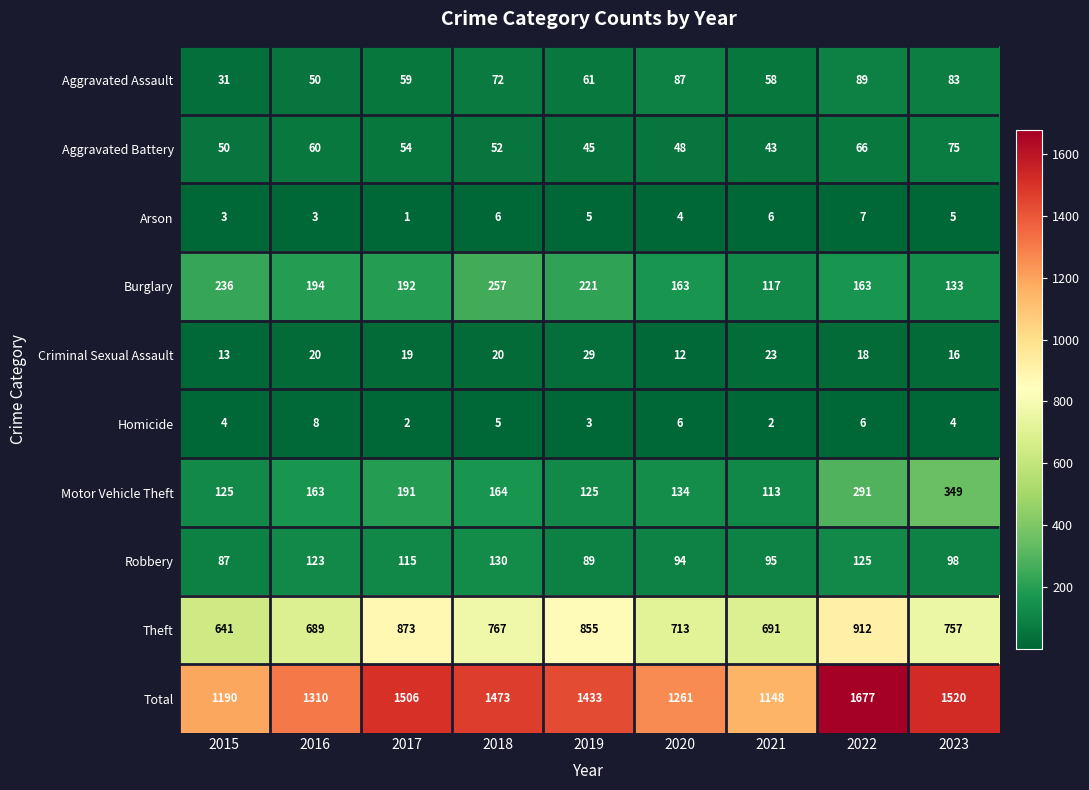

What is the total value across all series at 2018?

2946